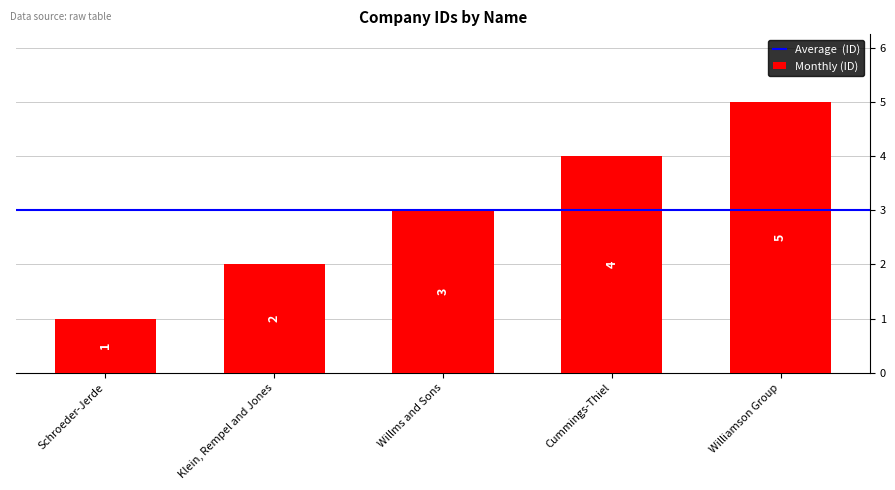

How many values are between 2 and 4?

3